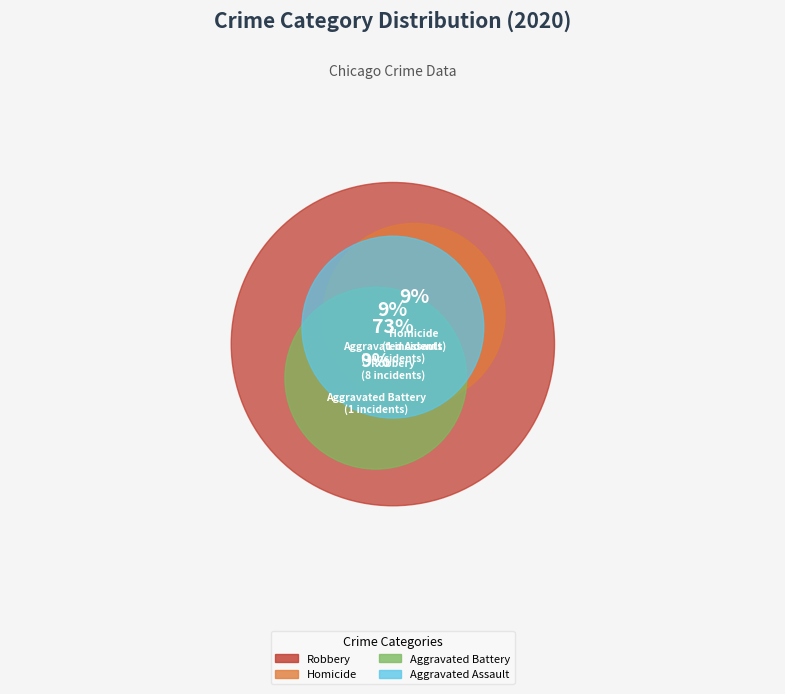

What percentage do Homicide and Aggravated Battery together represent?

18.2%